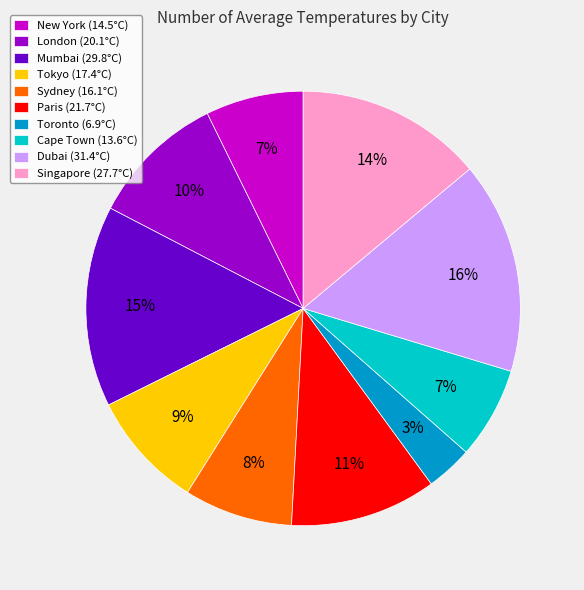

To the nearest percent, what is the average slice percentage?

10%